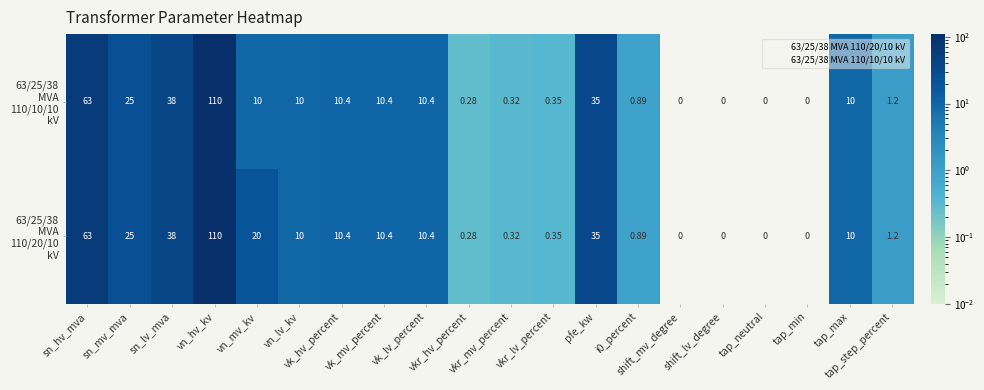

Which has a higher value, vn_mv_kv or vn_lv_kv?

vn_mv_kv